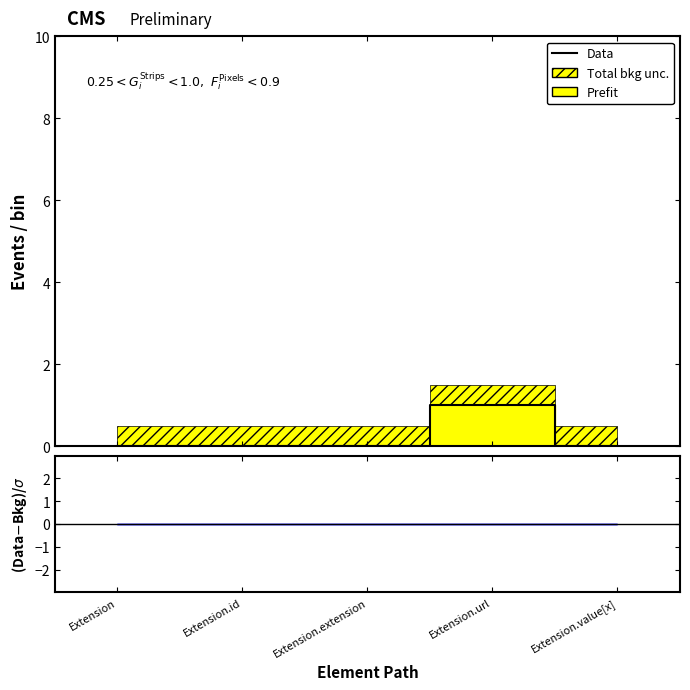

True or false: the data has more than 1 interior local peaks.

False